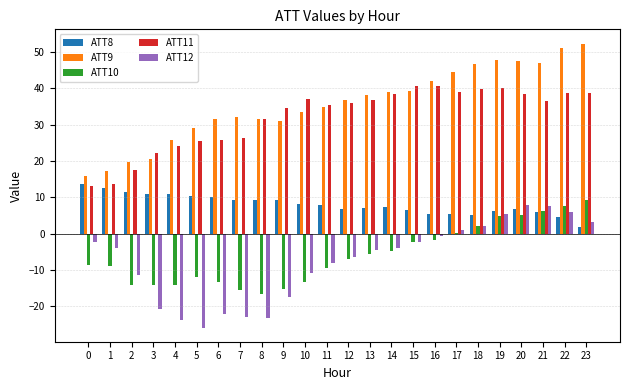

Is it true that ATT12 equals -6.4 at 12?

True